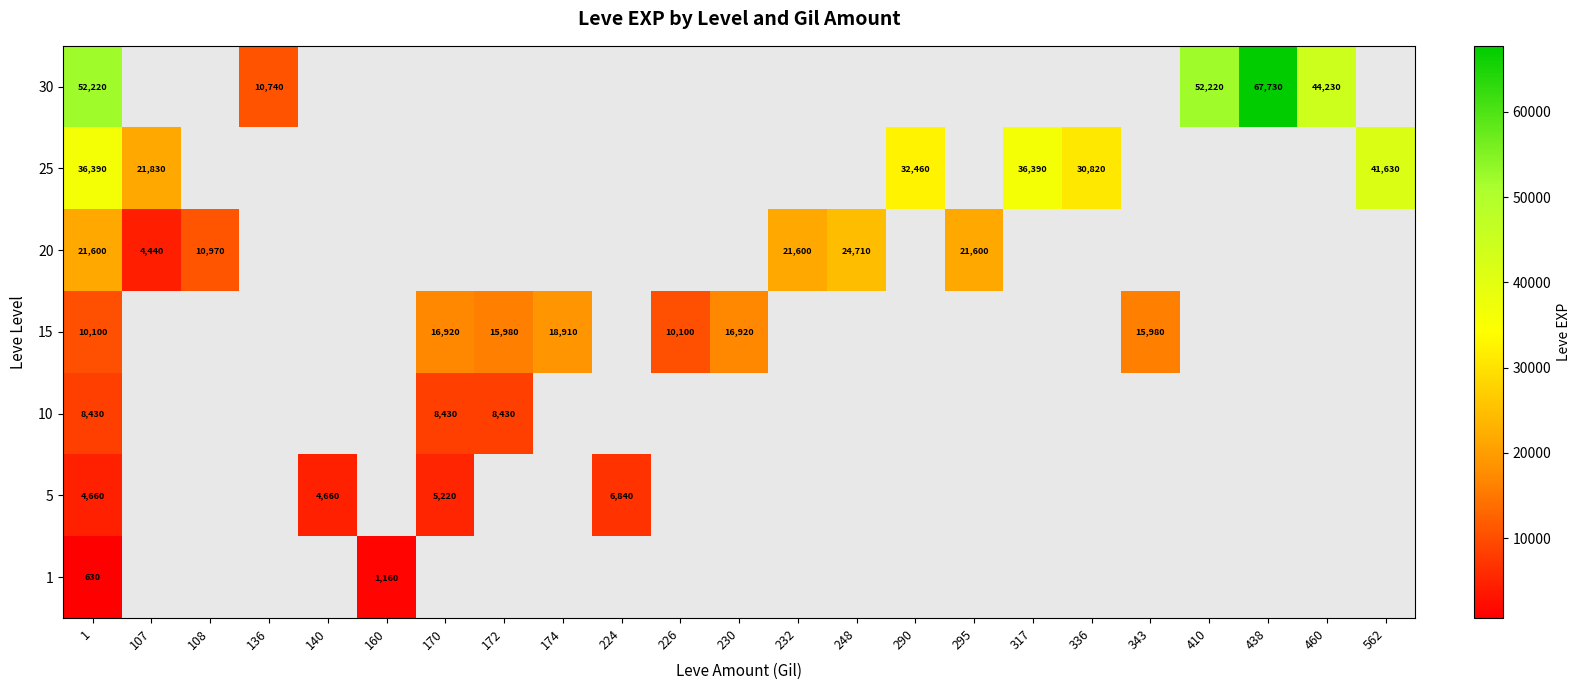

The value of 5 at 140 is 1346. True or false?

False